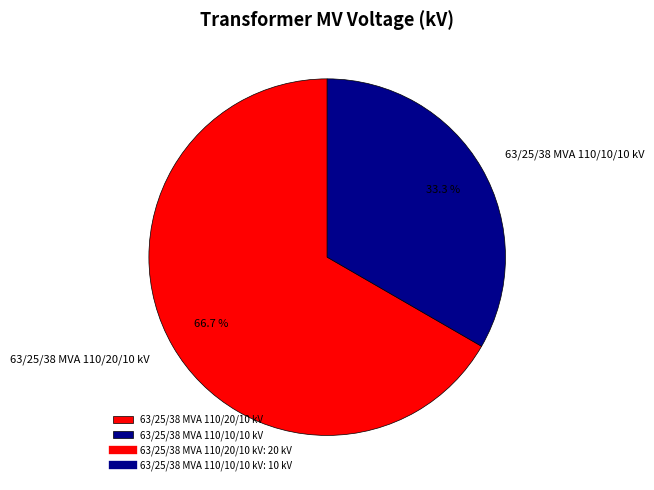

To the nearest percent, what percentage of the pie is 63/25/38 MVA 110/20/10 kV?

67%